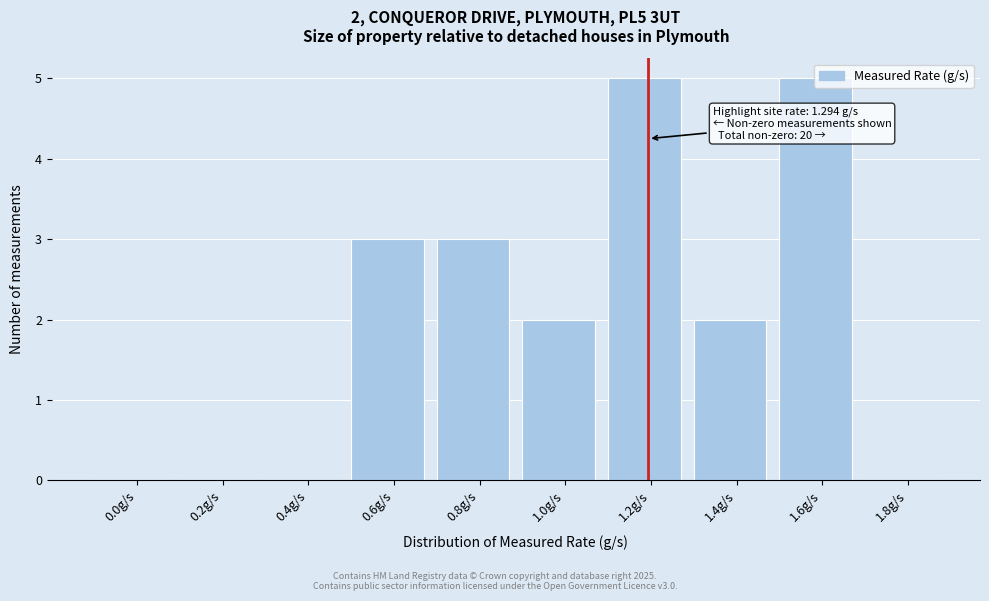

The chart shows a value of -2 at 0.2g/s. True or false?

False